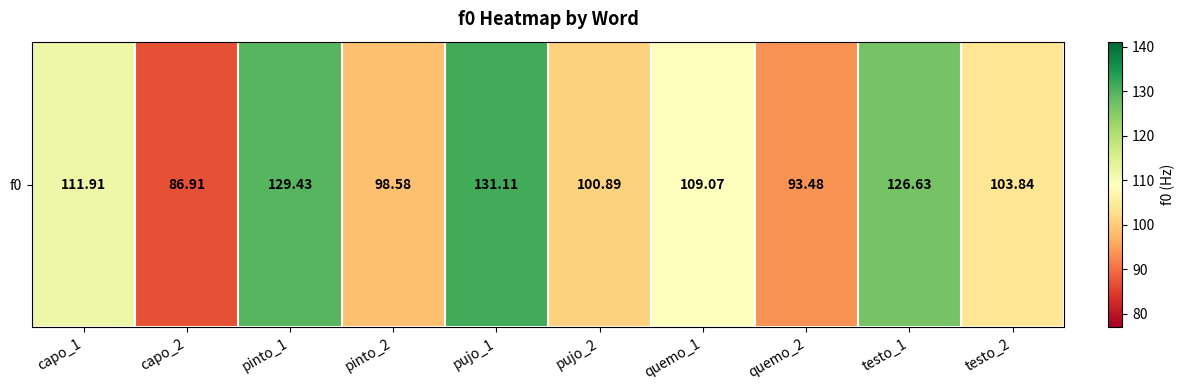

Read the value at quemo_2.

93.5